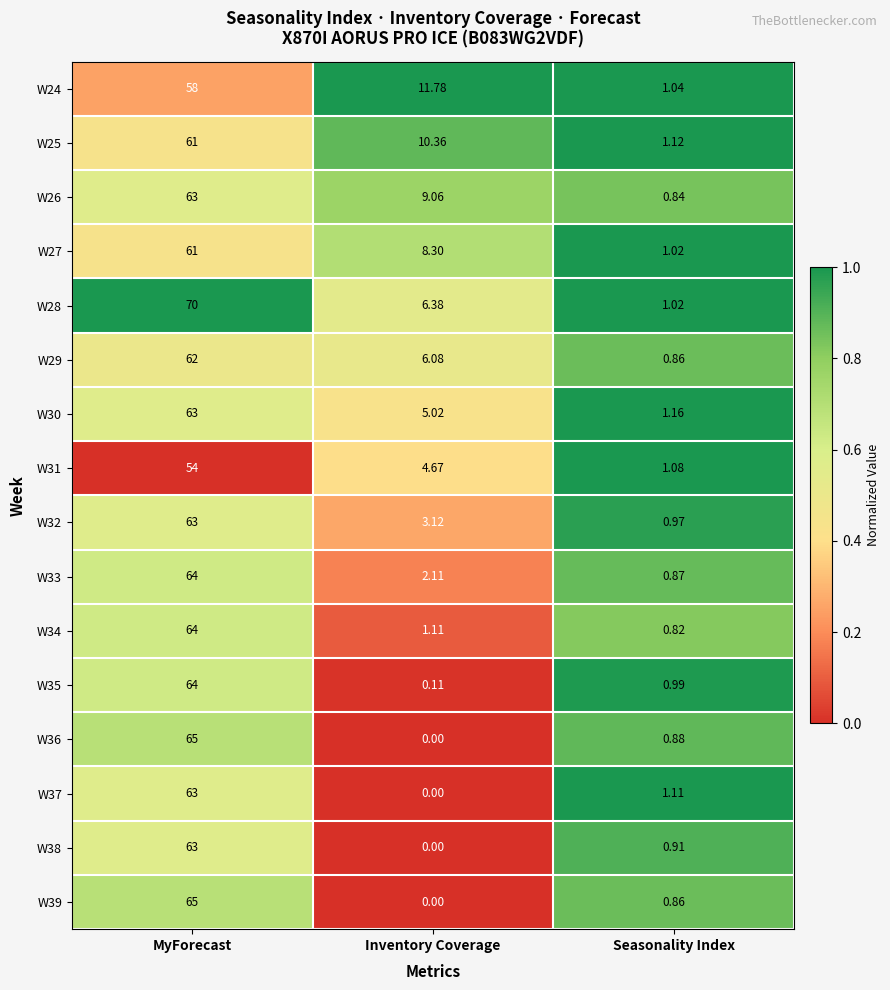

At how many categories does at least one series exceed 0?

3